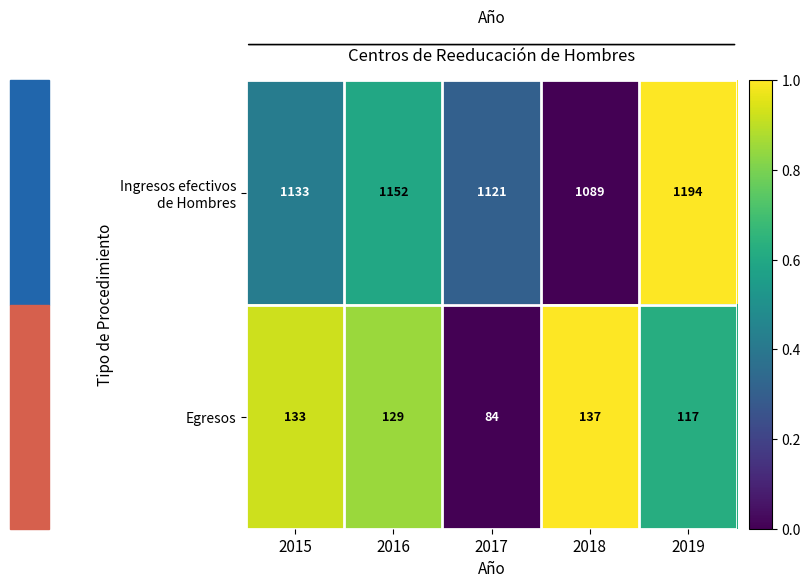

What is the total value across all series at 2019?

1311